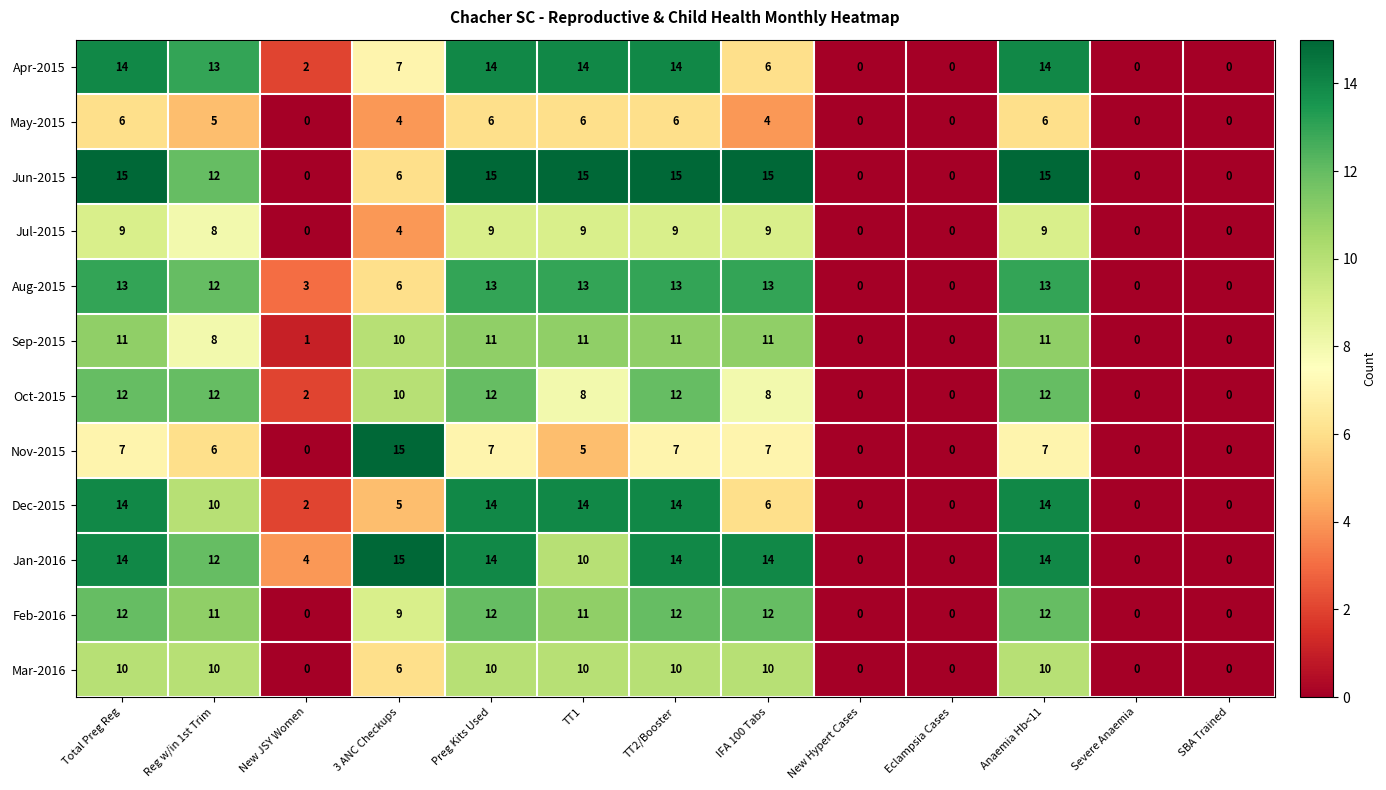

What is the highest value of the Feb-2016 series?

12